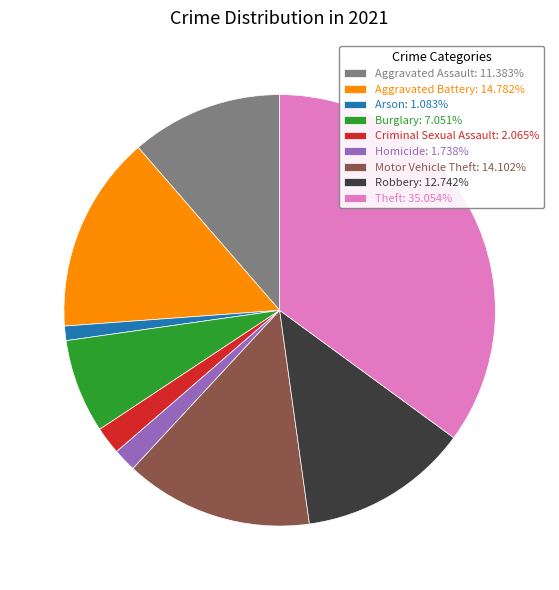

Count the number of slices in the pie.

9